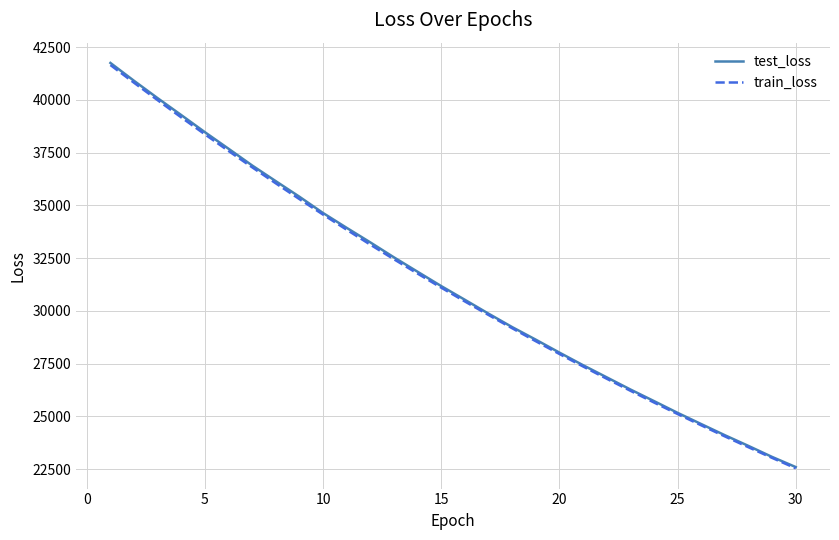

What is the difference between the second highest and minimum values in the test_loss series?

18293.2